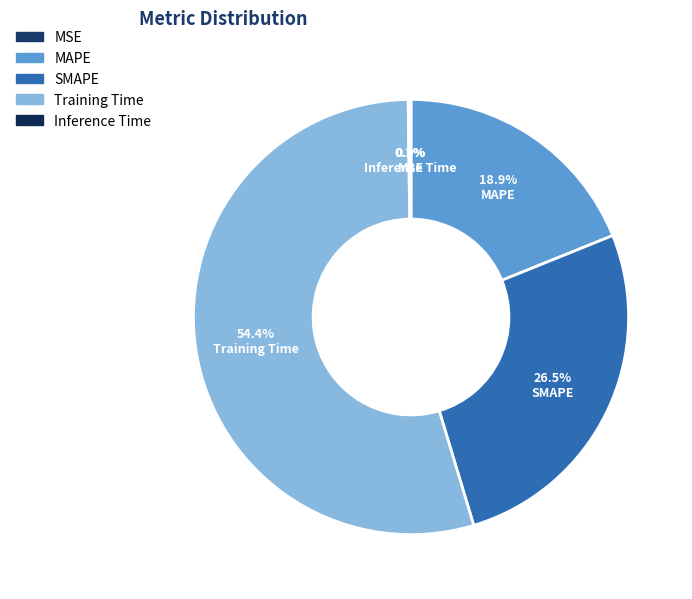

How much of the chart is everything except MAPE?

81.1%